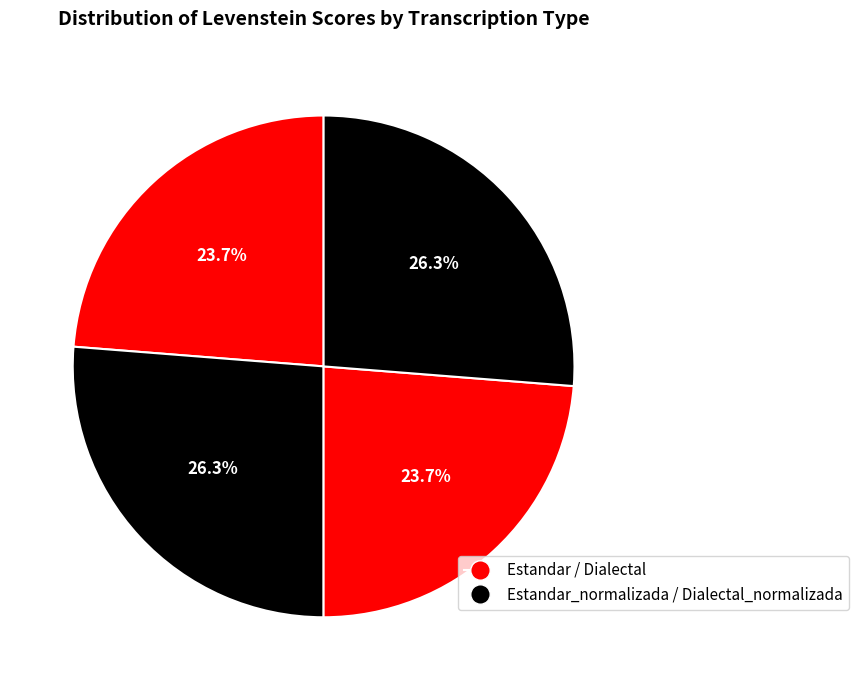

How many segments does this pie chart have?

4